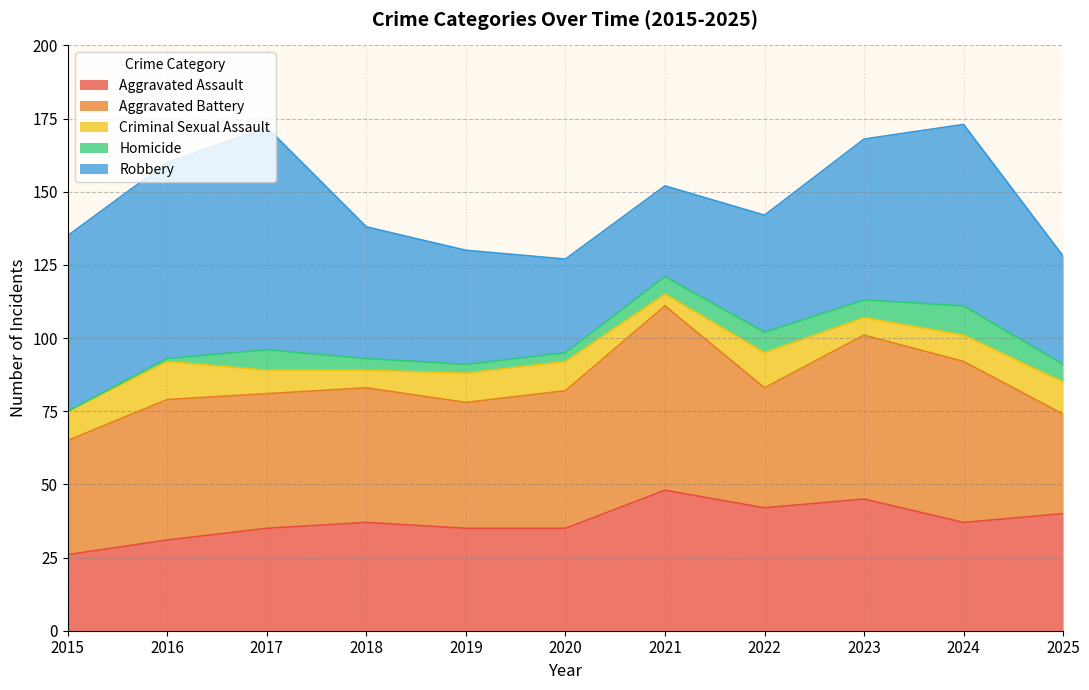

At which category does the chart reach its peak across all series?

2017